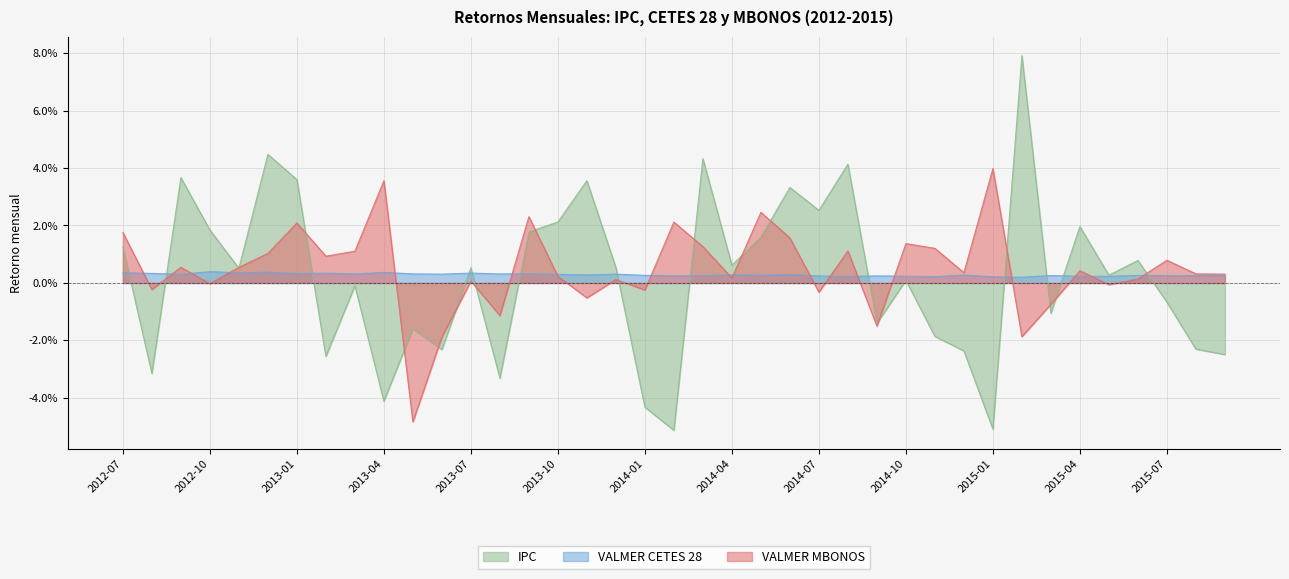

Rank the series at 2014-03 from lowest to highest value.

VALMER CETES 28, VALMER MBONOS, IPC